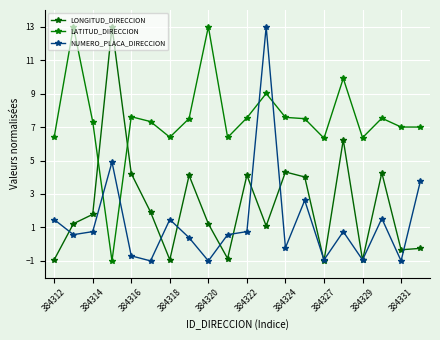

In LONGITUD_DIRECCION, how many points are lower than both neighbors (excluding endpoints)?

6